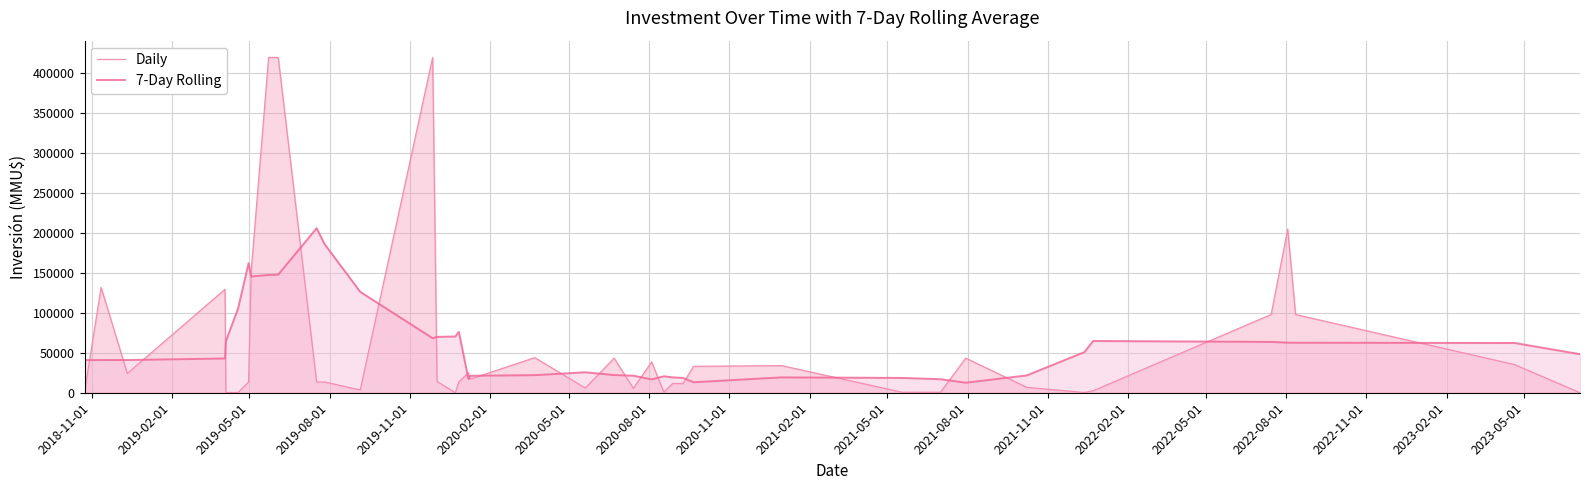

What is the maximum value shown in the chart?

420000.0